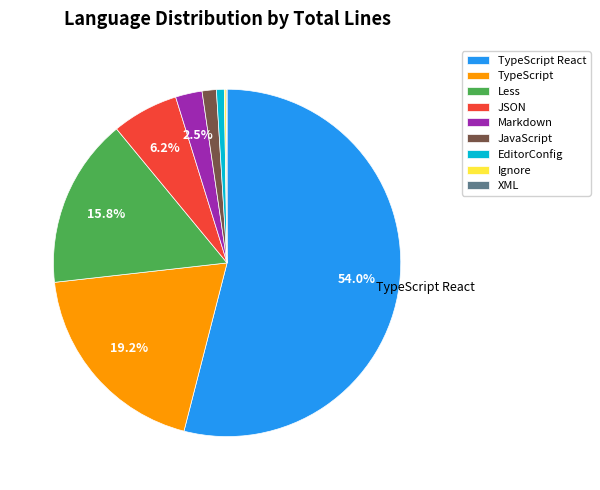

Which has a higher value, JSON or TypeScript?

TypeScript